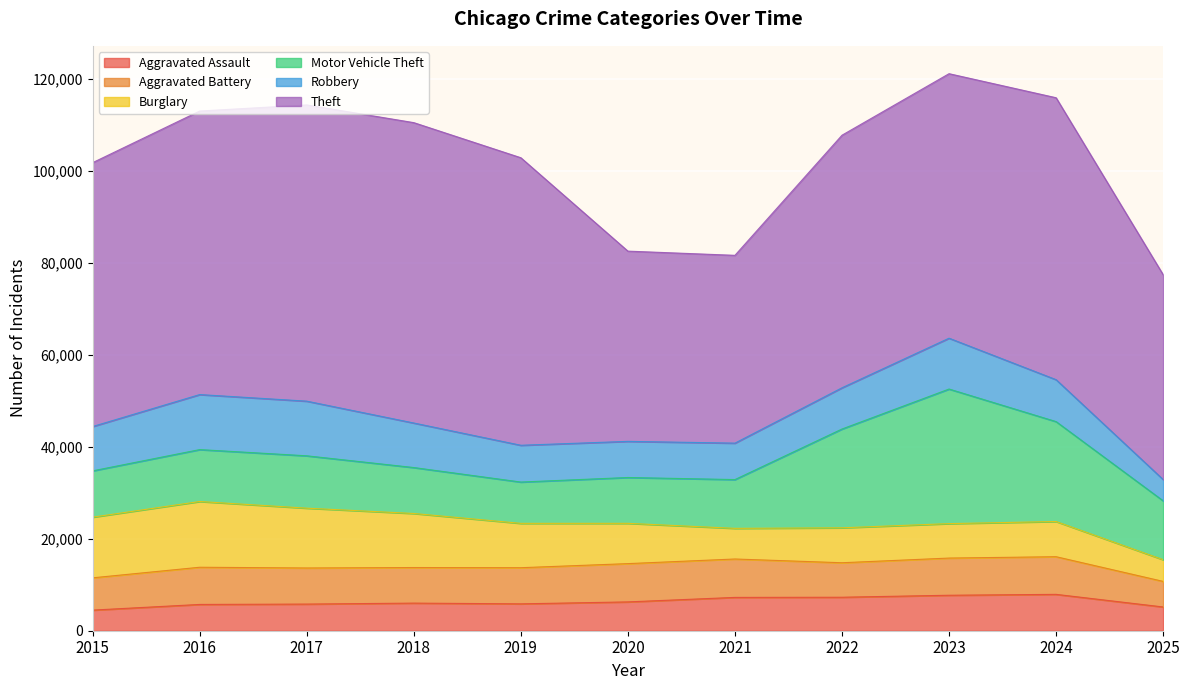

Which has a higher value, 2015 or 2016?

2016